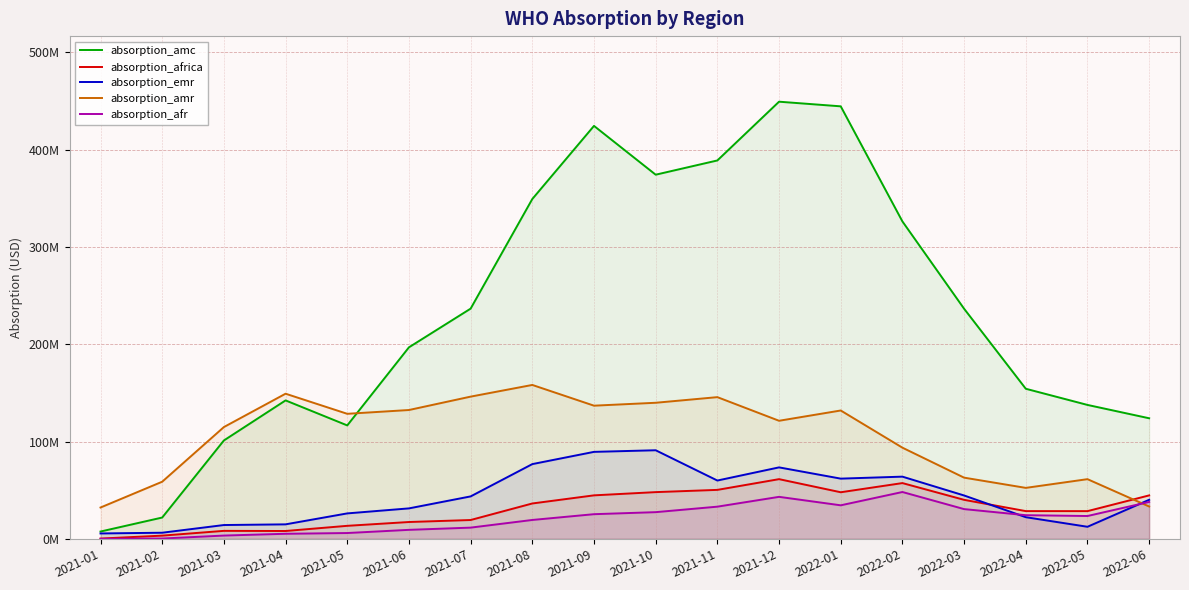

At which category is the sum across all series the highest?

2021-12